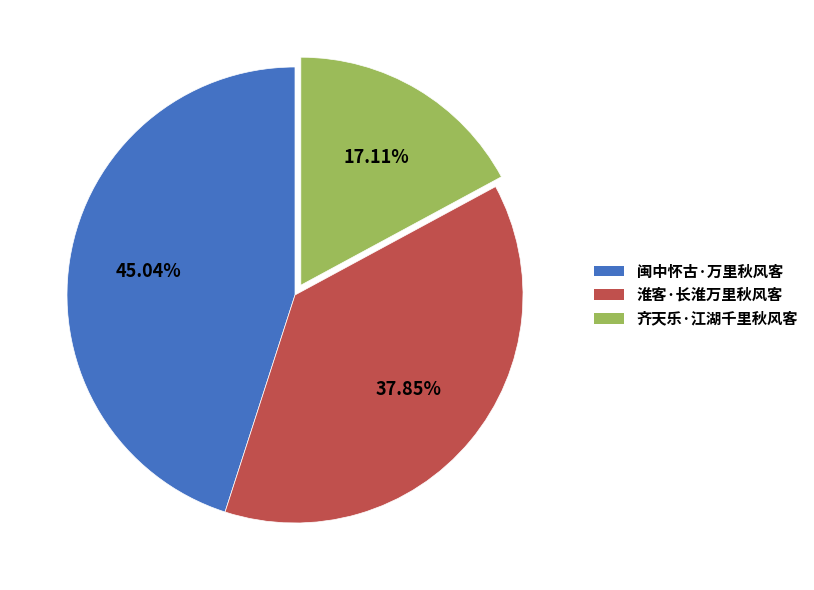

Rank the categories by value from highest to lowest.

闽中怀古·万里秋风客, 淮客·长淮万里秋风客, 齐天乐·江湖千里秋风客